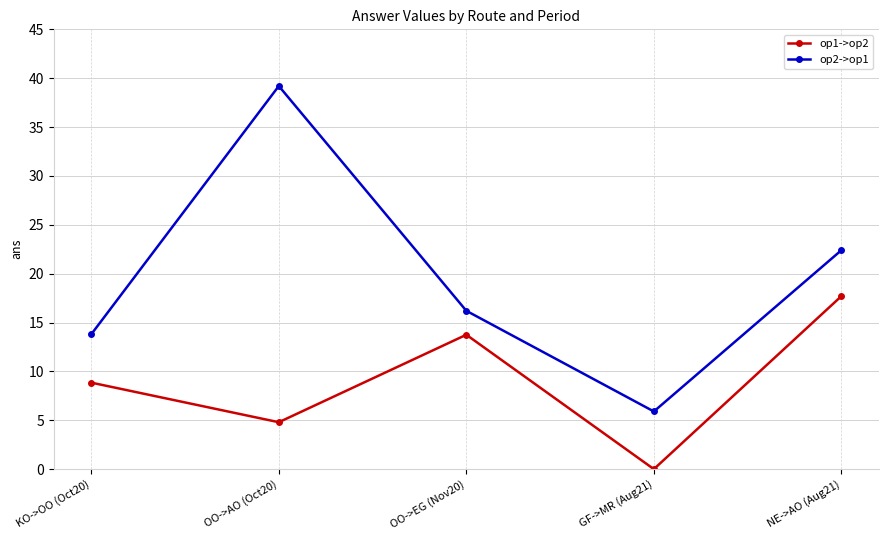

Rank the series by their maximum value, from highest to lowest.

op2->op1, op1->op2